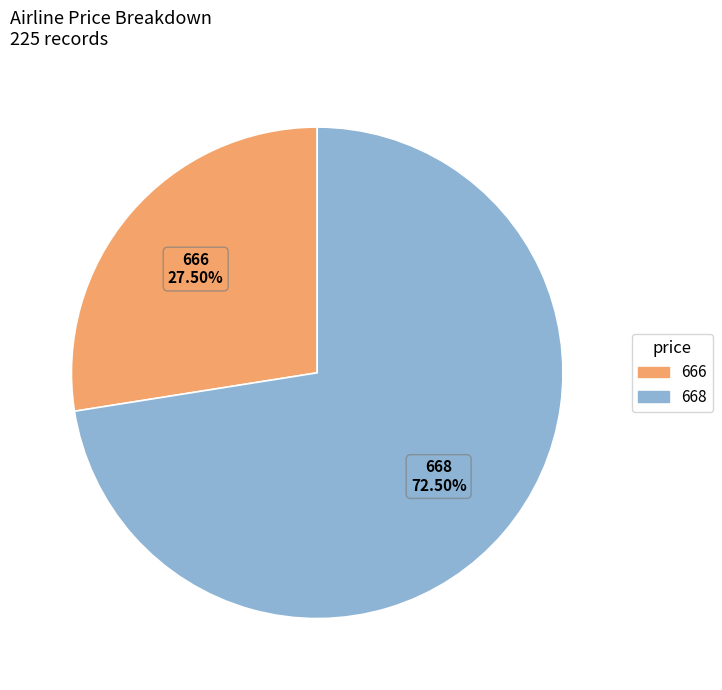

Count the number of slices in the pie.

2